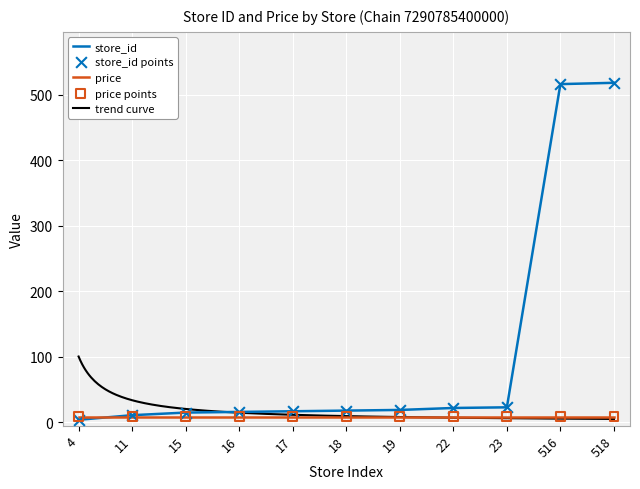

Between 19 and 17, which is larger?

19